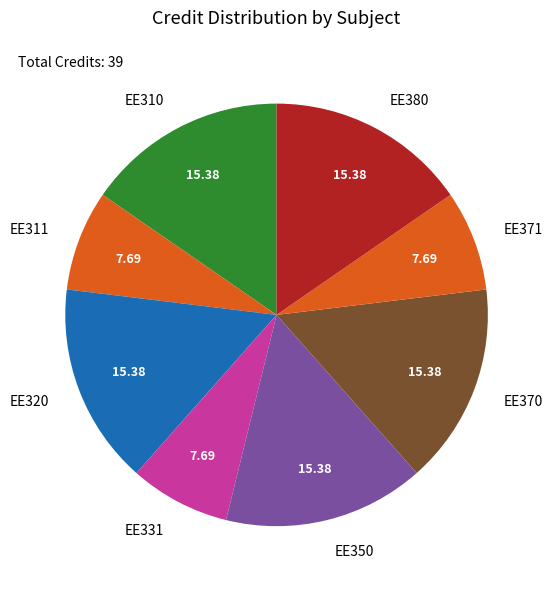

Combined, do EE320 and EE350 account for over 50%?

No